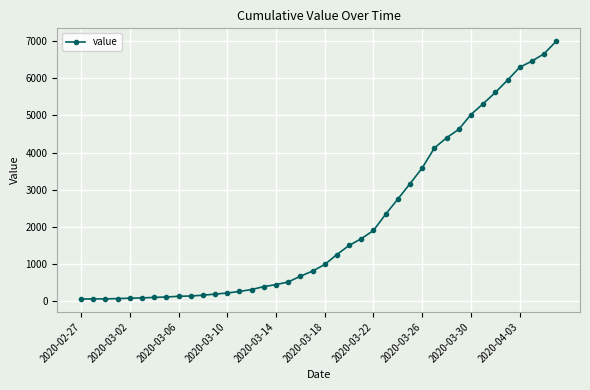

How many distinct data groups are displayed?

1